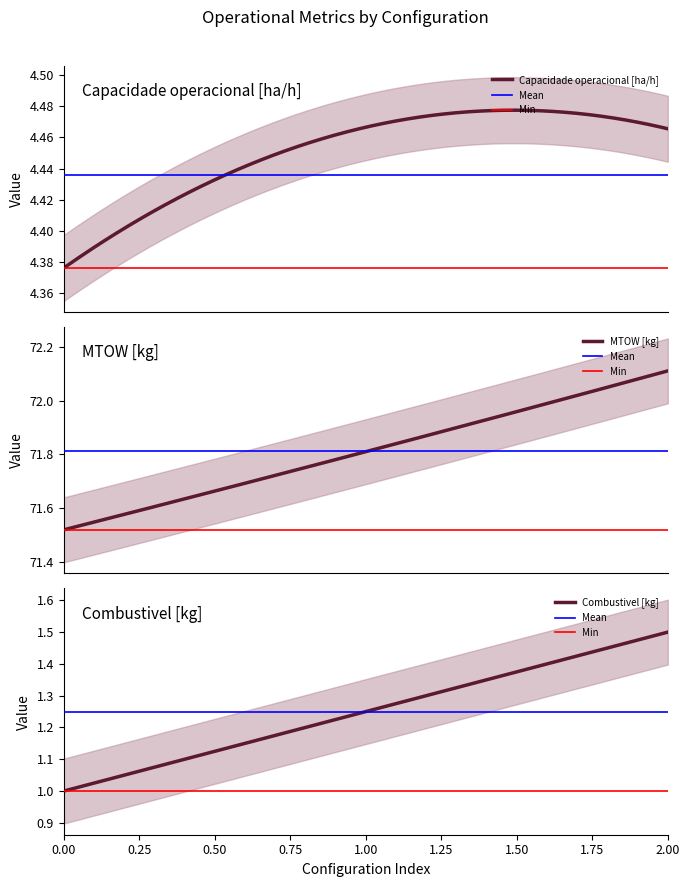

What is the sum of all Combustivel [kg] values?

375.0